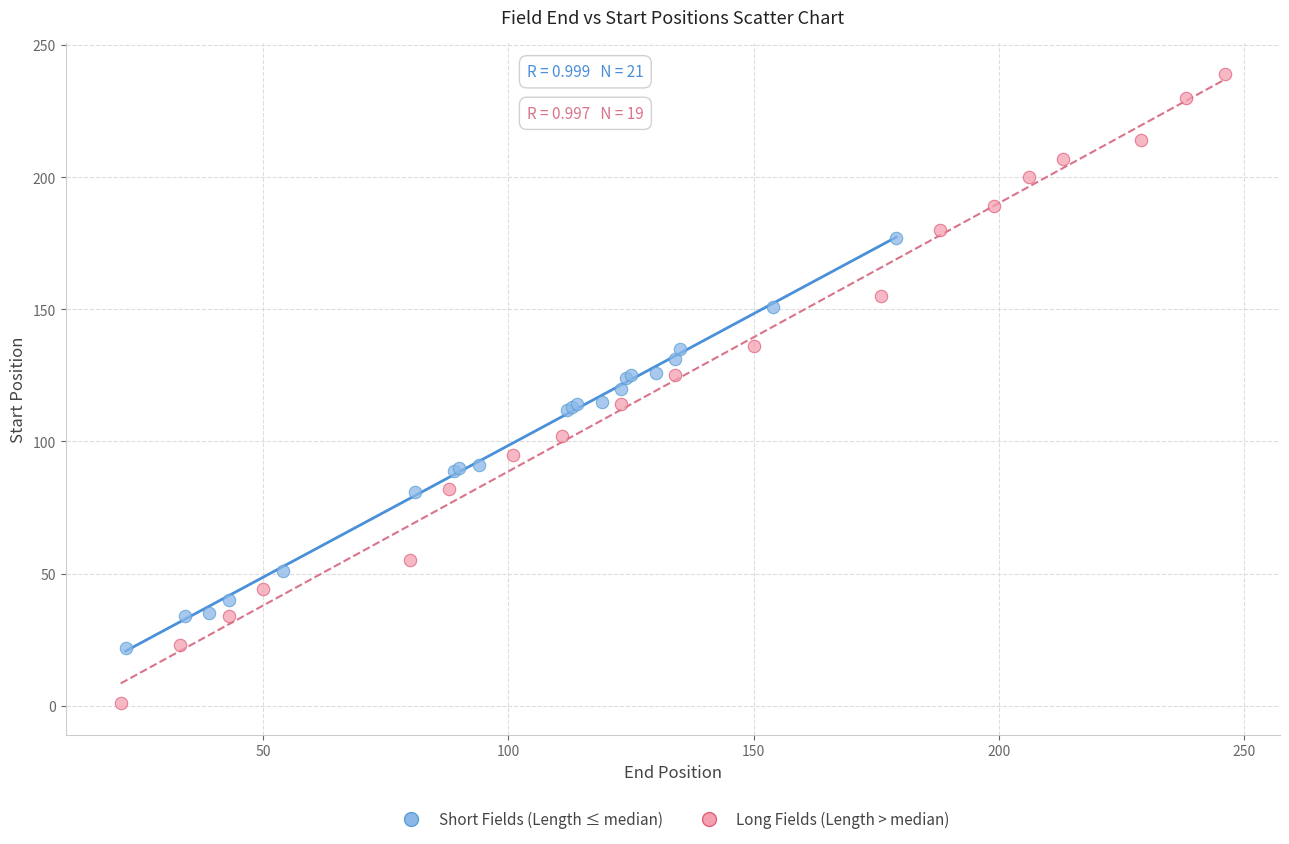

Which series reaches the minimum Y coordinate?

Long Fields (Length > median)